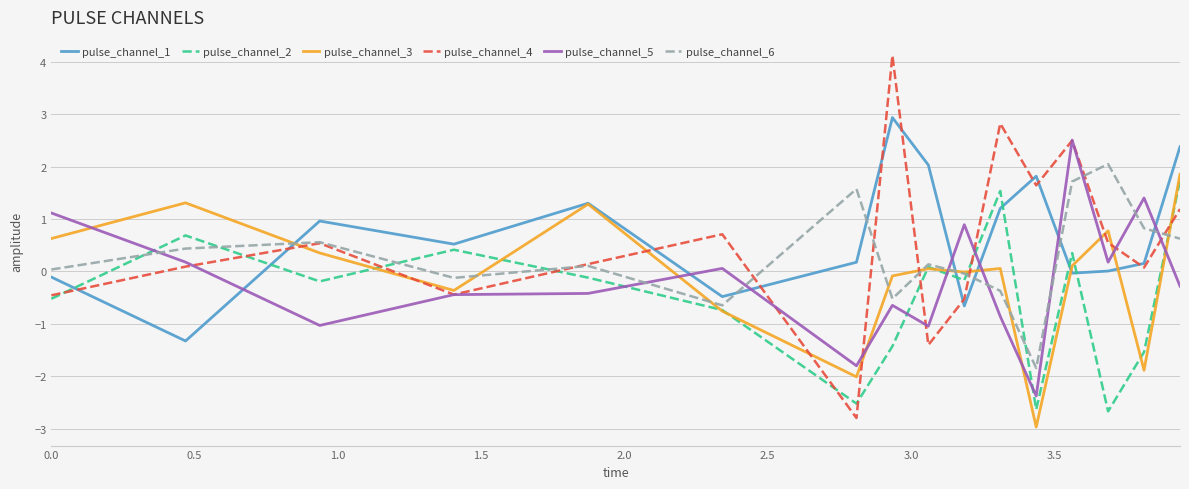

How many lines are shown in the chart?

6